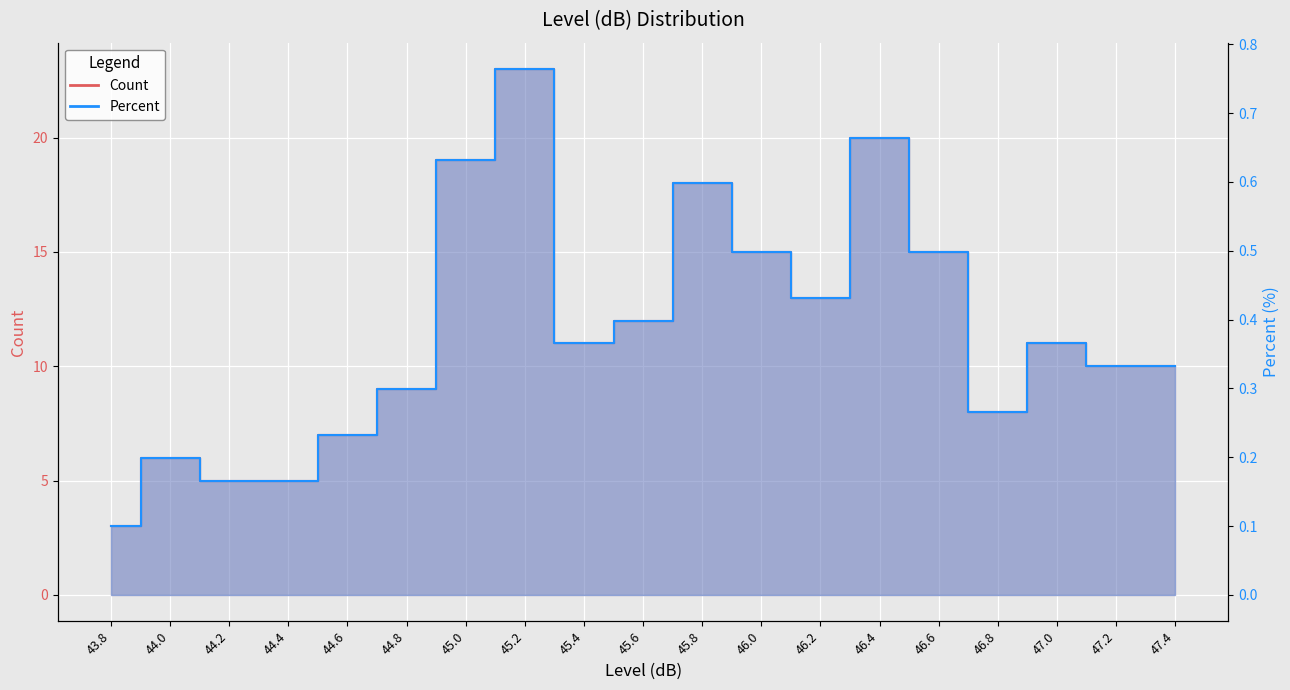

Which series has the largest total across all categories?

Count